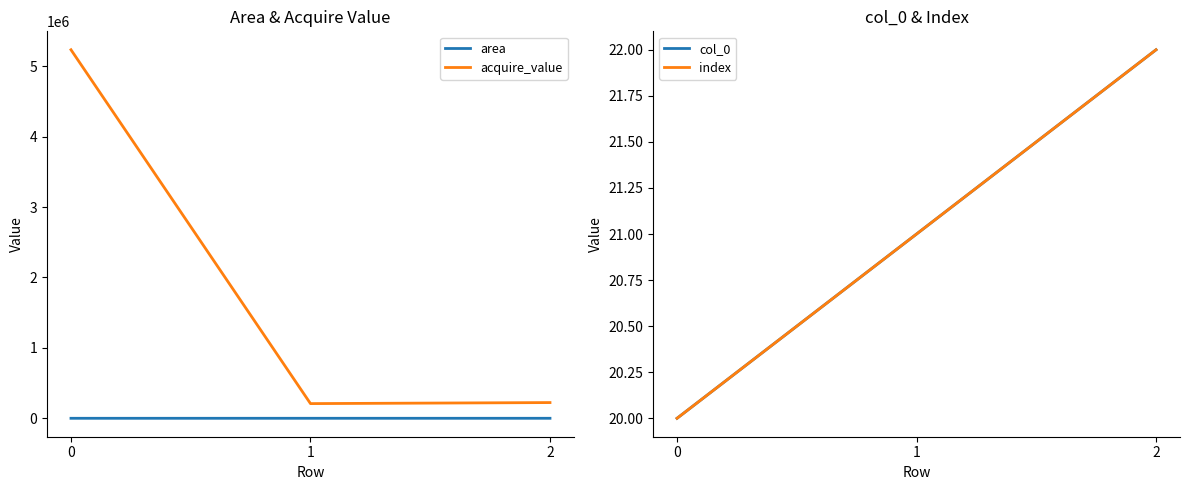

How many values in the col_0 series are below 21?

1